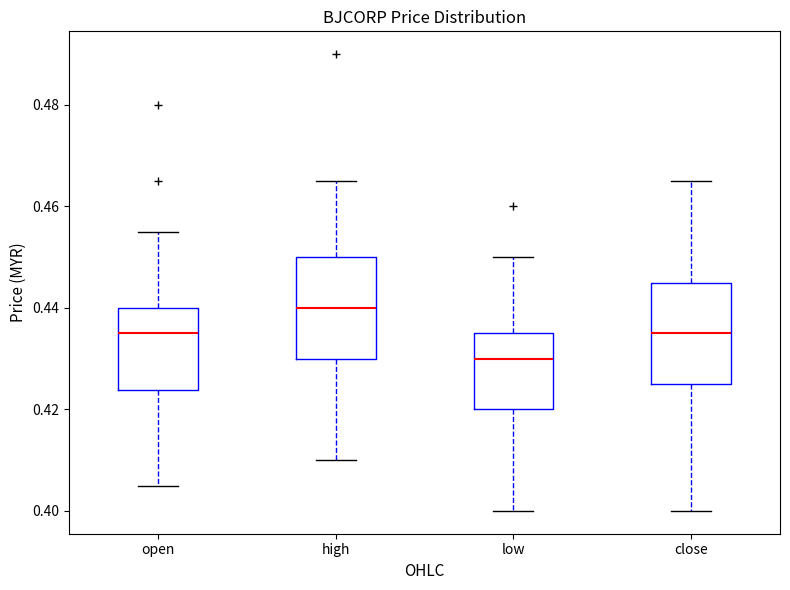

Where does the upper whisker of the box for high end on the y-axis? The values are not printed on the chart, so give them approximately, as read against the axis.

0.466